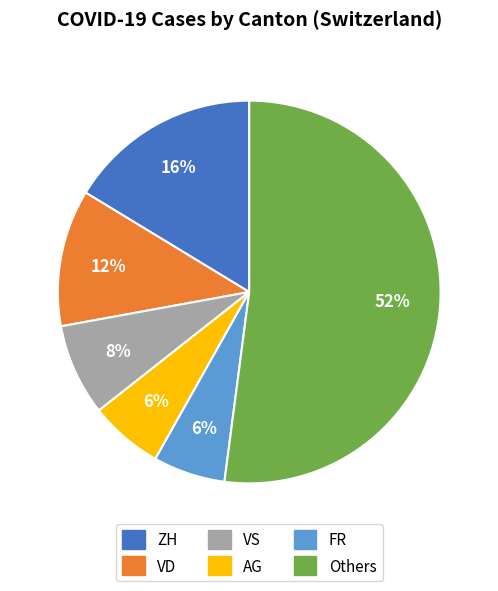

How many segments does this pie chart have?

6